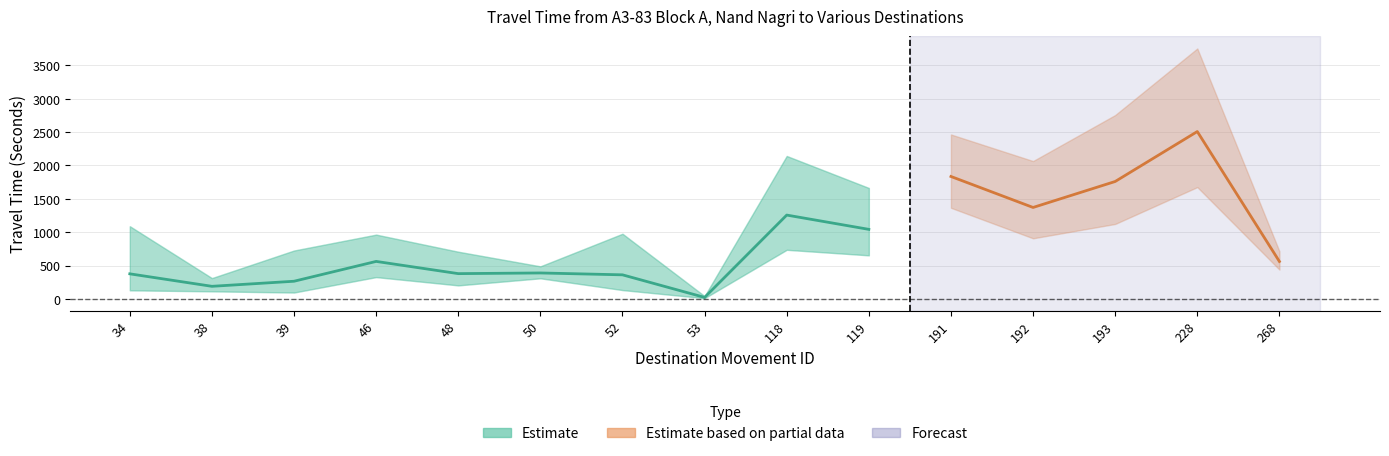

What is the sum of all Range - Upper Bound Travel Time (Seconds) values?

20851